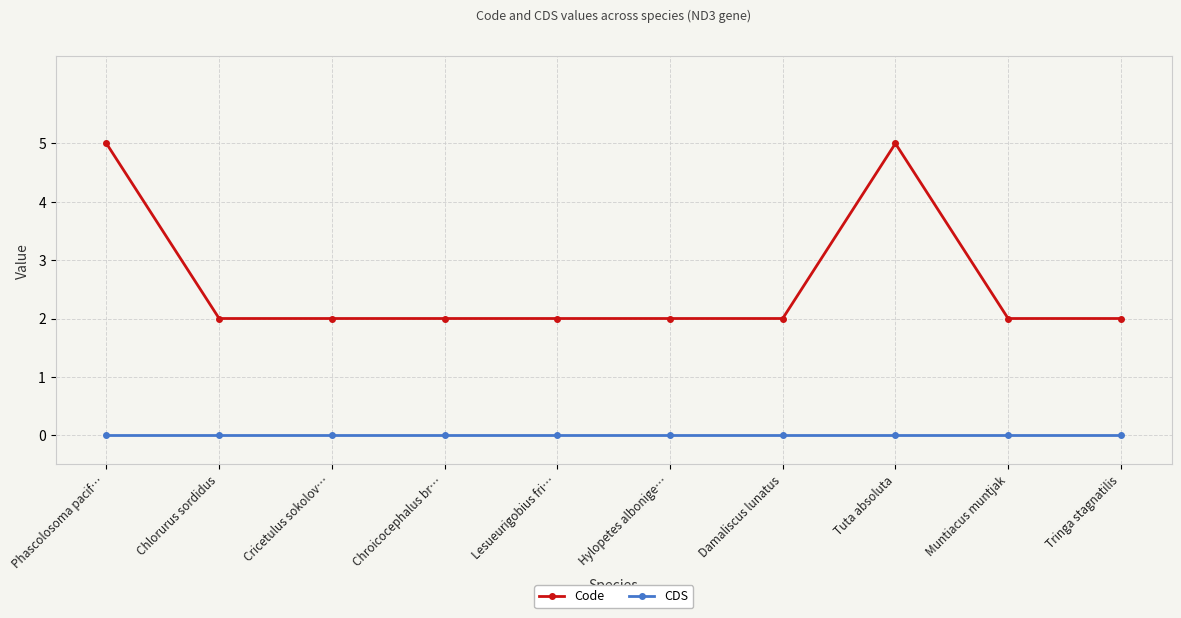

True or false: CDS and Code cross at least once.

False